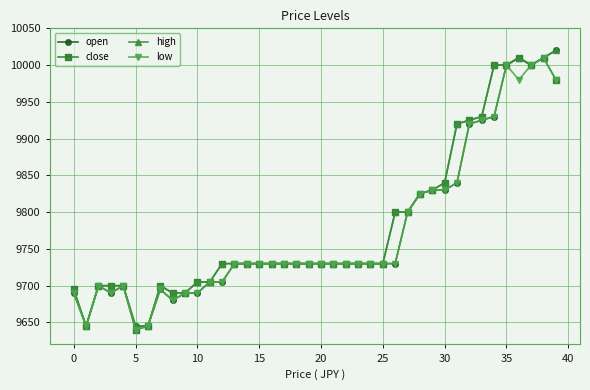

At how many categories does at least one series exceed 9744?

14